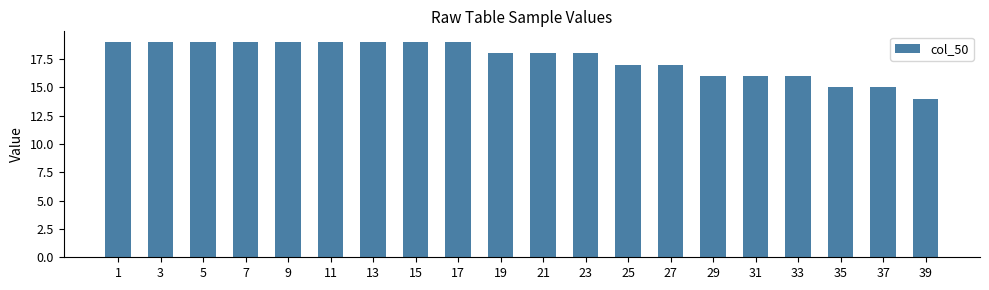

Reading left to right, transcribe all the data shown in this chart.

19	19	19	19	19	19	19	19	19	18	18	18	17	17	16	16	16	15	15	14